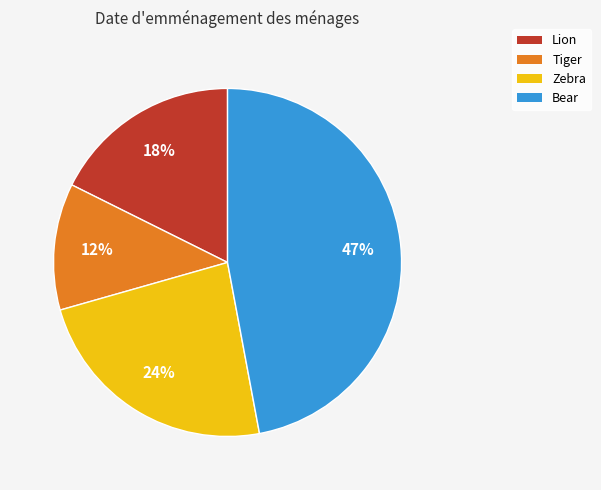

Rank the categories by value from lowest to highest.

Tiger, Lion, Zebra, Bear